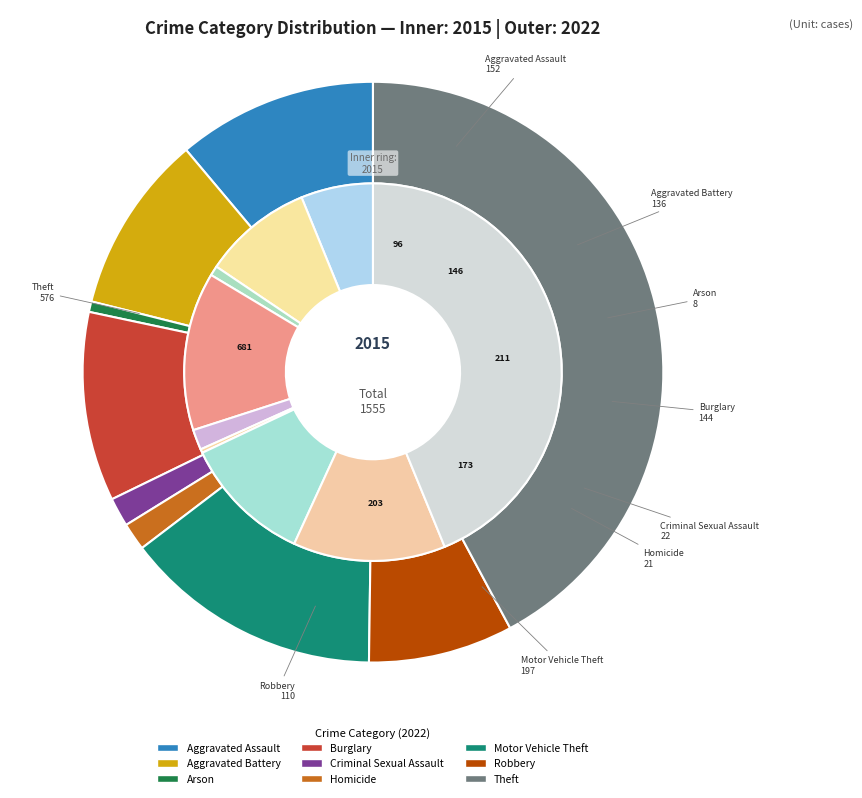

What percentage do Robbery and Arson together represent?

13.9%